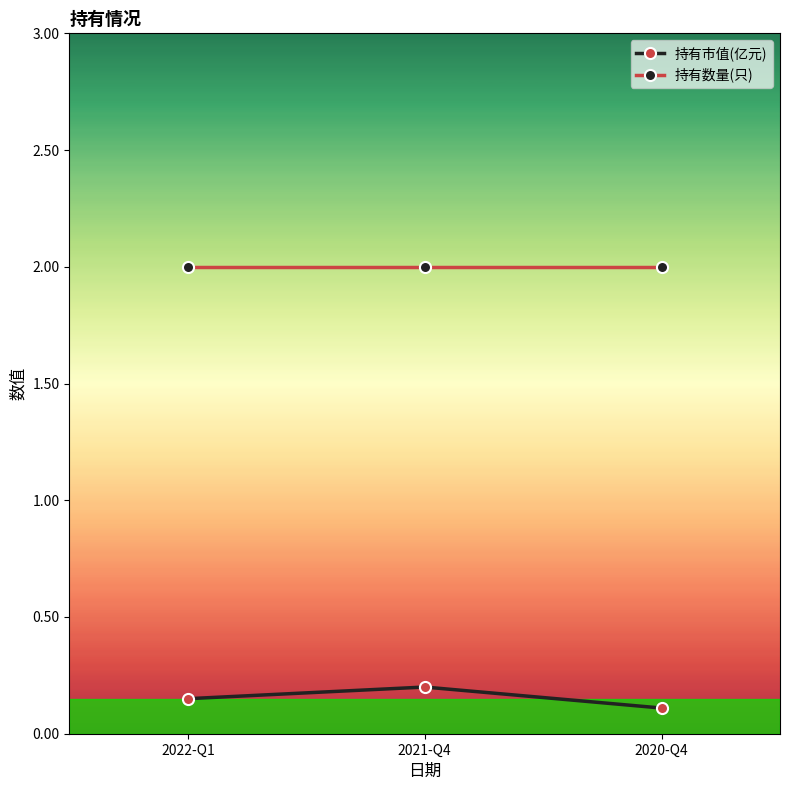

How many lines are shown in the chart?

2